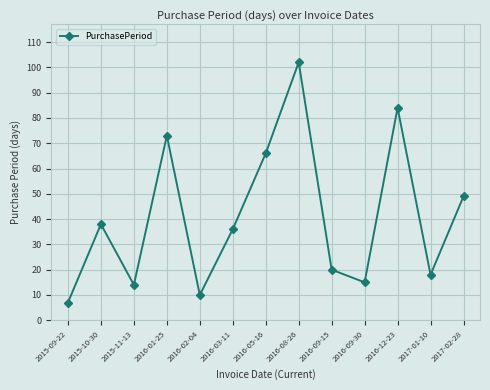

How many data points are less than 36?

6